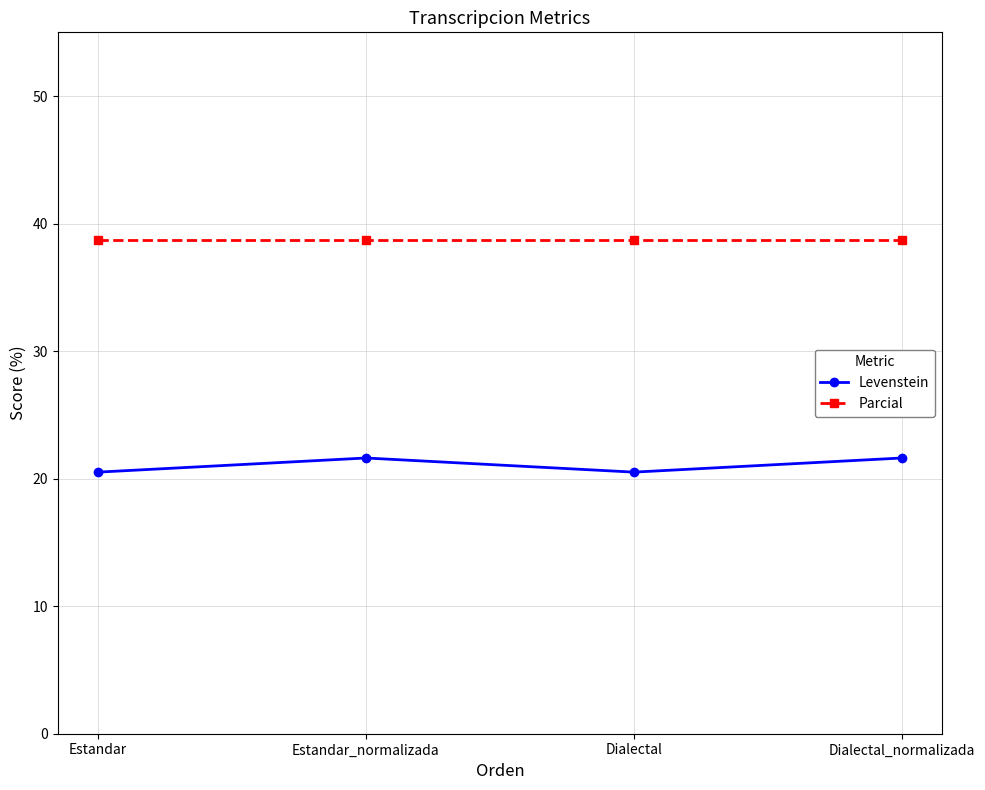

What is the total value across all series at Estandar?

59.2